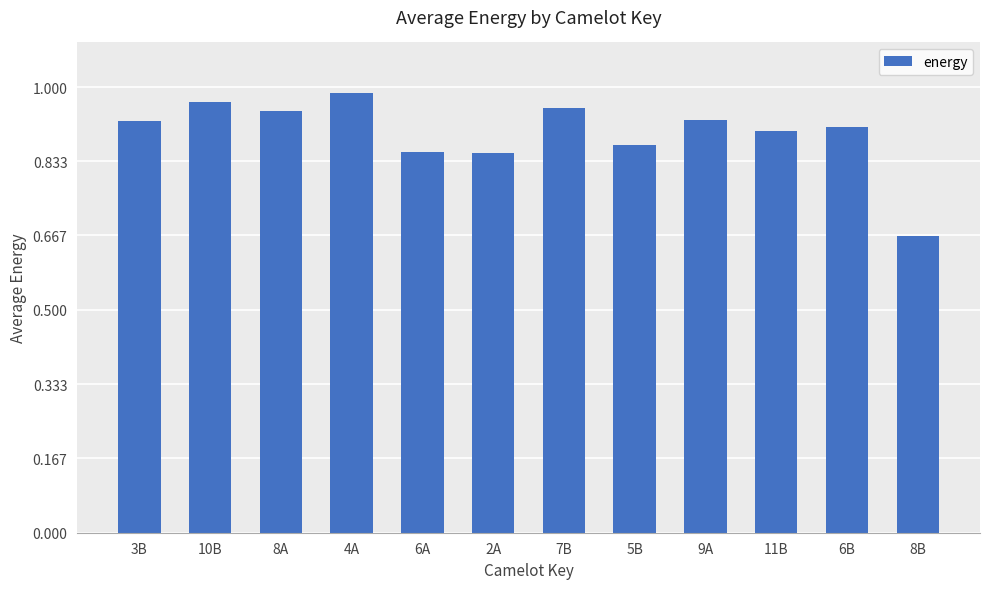

How many bars are there in total?

12